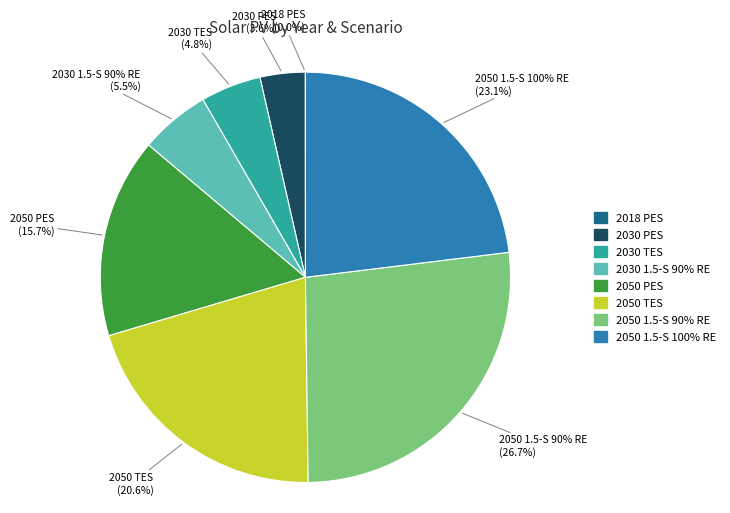

Count the number of slices in the pie.

8